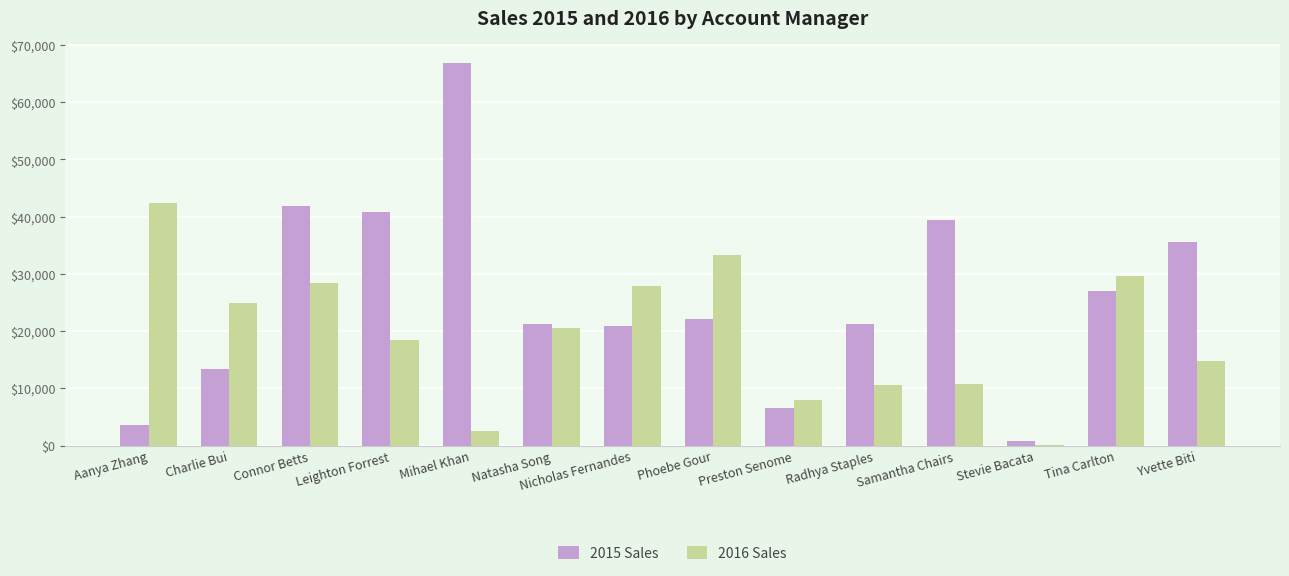

At which label does 2016 Sales first exceed 20562?

Aanya Zhang